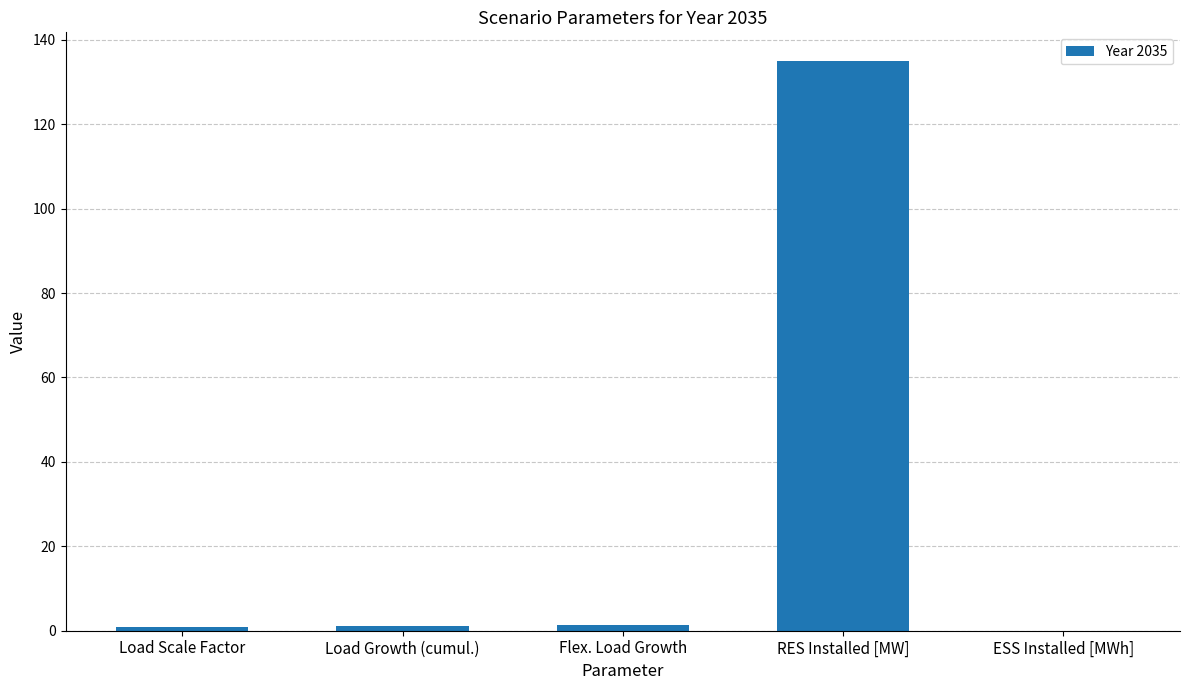

What is the maximum value shown in the chart?

135.0